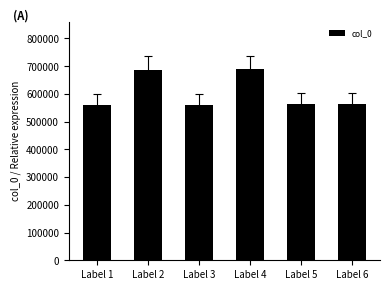

Approximately how many times larger is the value at Label 1 compared to Label 4?

0.8